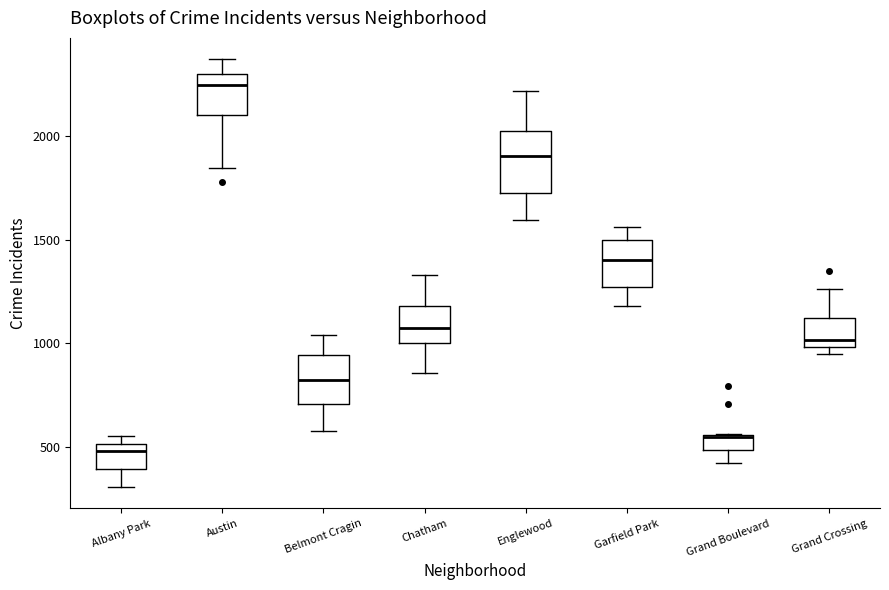

Where is the upper edge of the box for Englewood on the y-axis? The values are not printed on the chart, so give them approximately, as read against the axis.

2050